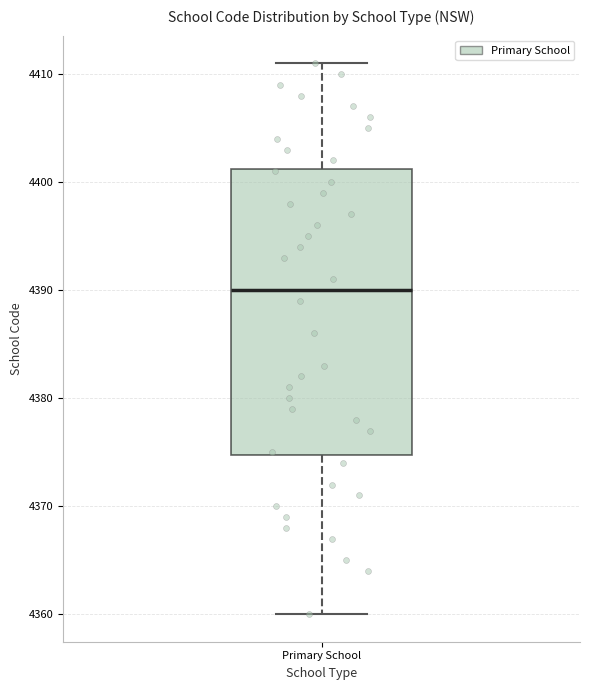

Read this box plot against the y-axis: the position of the median line, the range covered by the box, and the ends of both whiskers. The values are not printed on the chart, so give them approximately, as read against the axis.

median 4390, box 4375 to 4401, whiskers 4360 to 4411